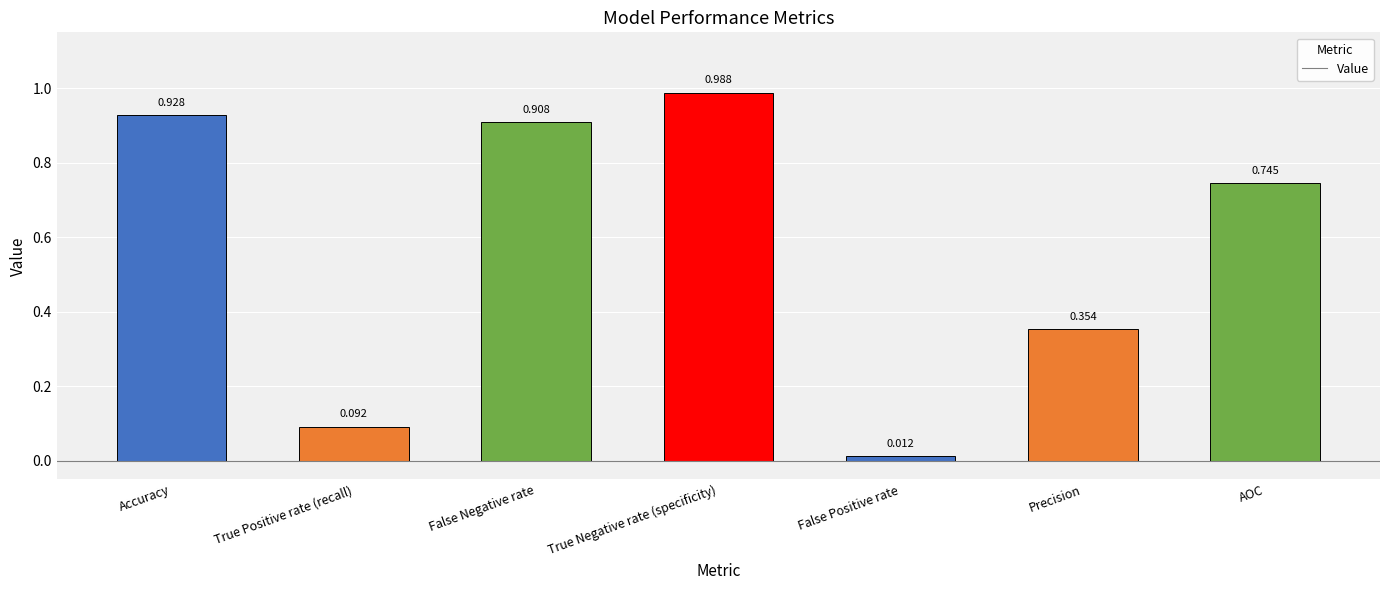

How many series are shown in this chart?

1